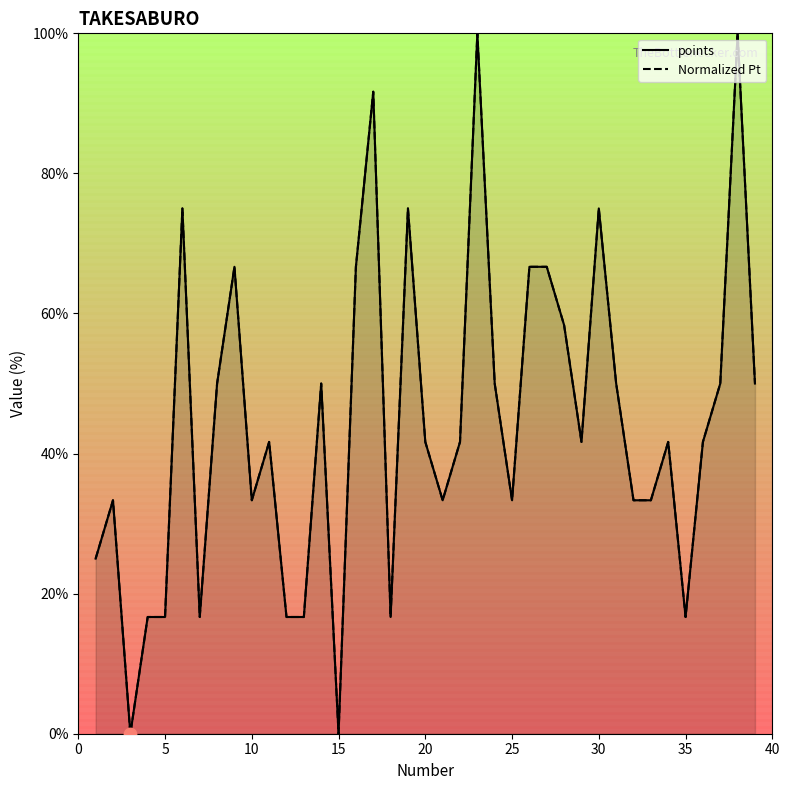

Which series has the largest total across all categories?

points